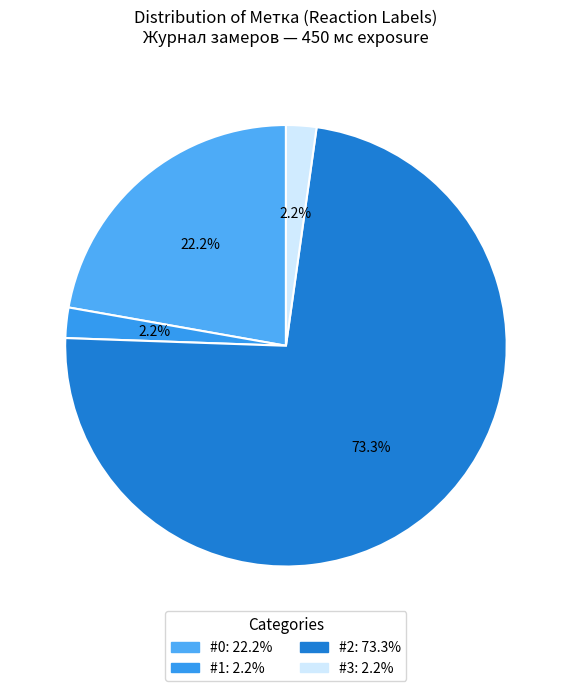

True or false: #3 accounts for 2% of the total.

True